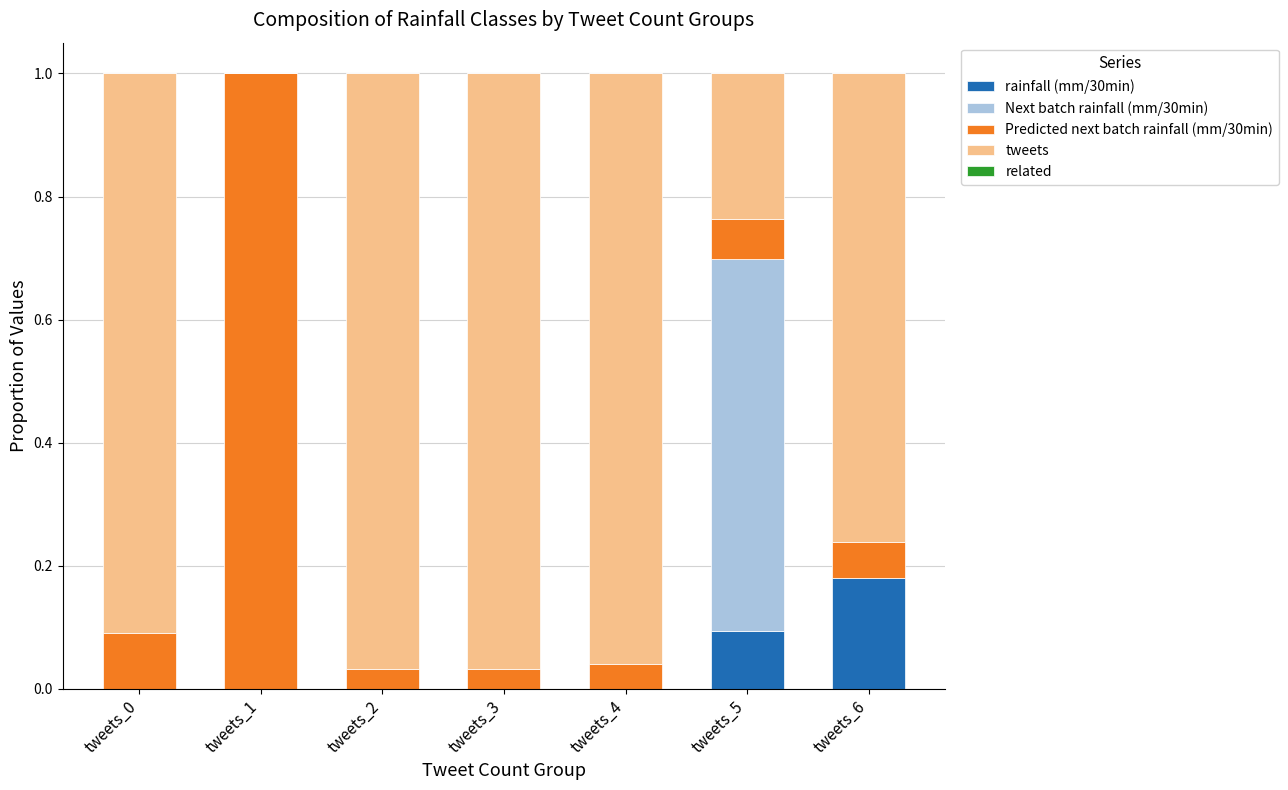

At which label does rainfall (mm/30min) reach its peak?

tweets_6